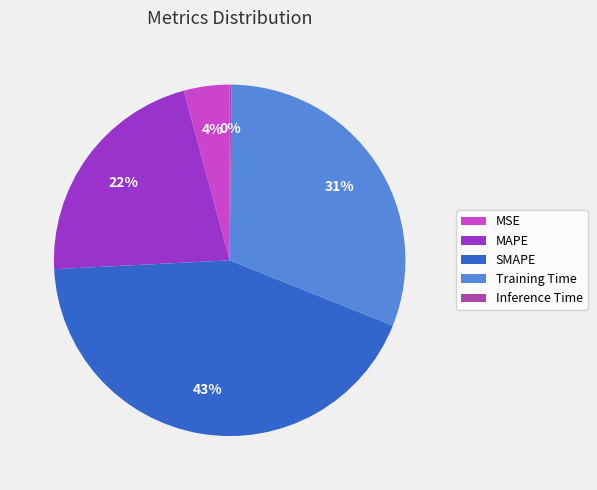

Does any single category account for the majority?

No